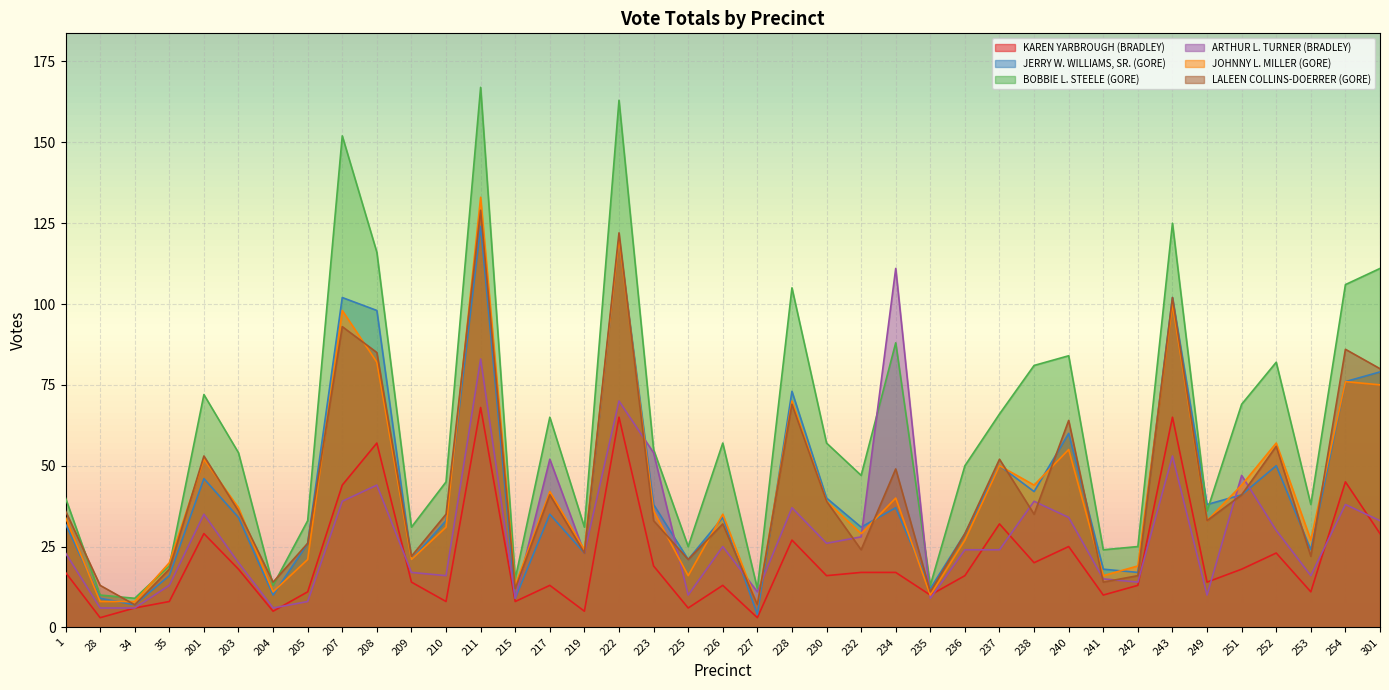

Which series ends up on top after the final intersection of LALEEN COLLINS-DOERRER (GORE) and JOHNNY L. MILLER (GORE)?

LALEEN COLLINS-DOERRER (GORE)